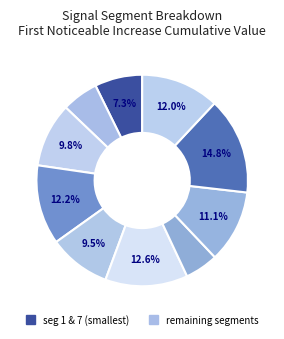

How many slices are in this pie chart?

10